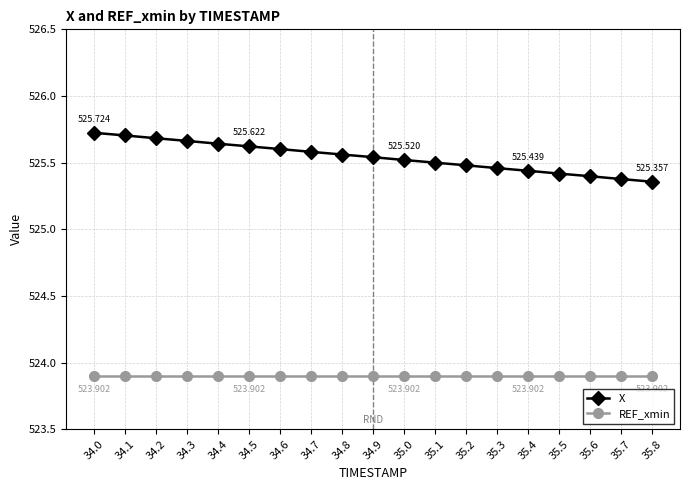

At how many categories does at least one series exceed 524?

19